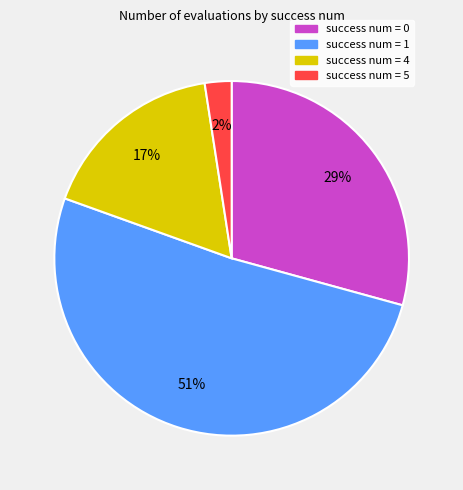

Does any single category account for the majority?

Yes